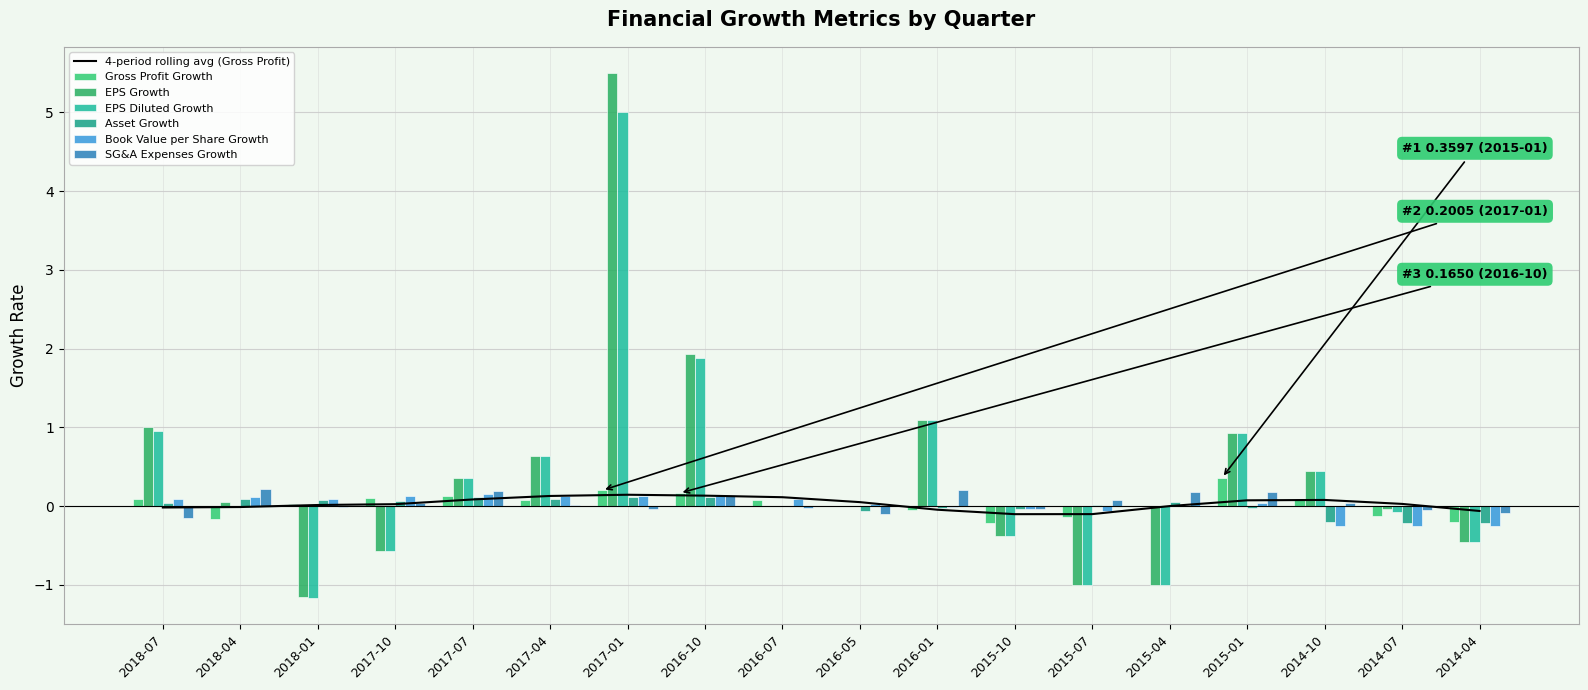

At which label does EPS Growth first exceed 0?

2018-07